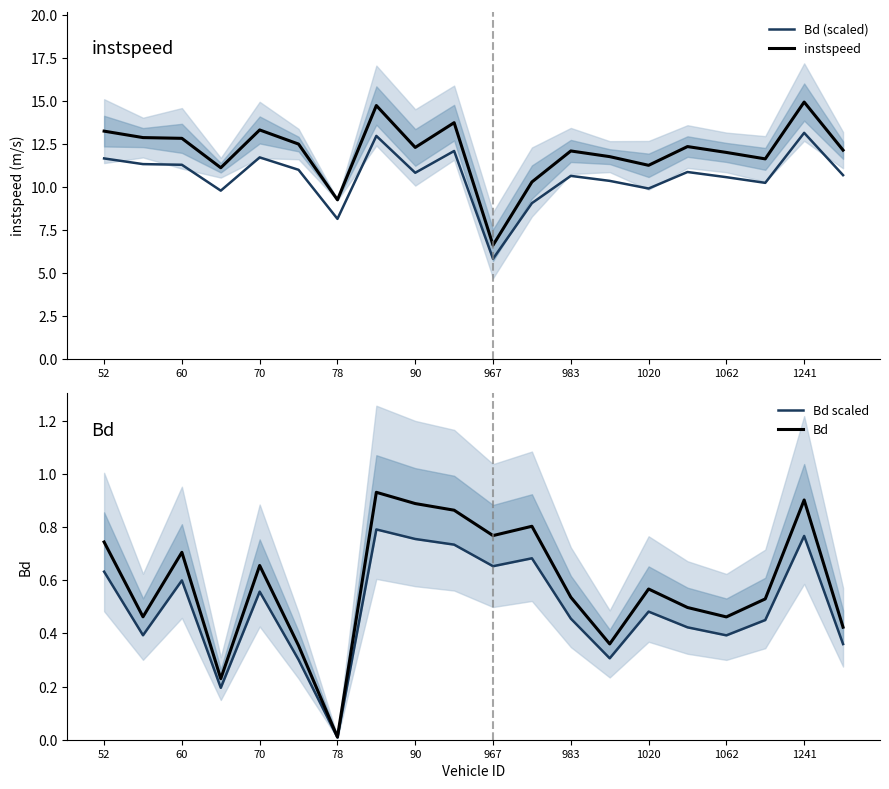

Does the chart have visible grid lines?

No